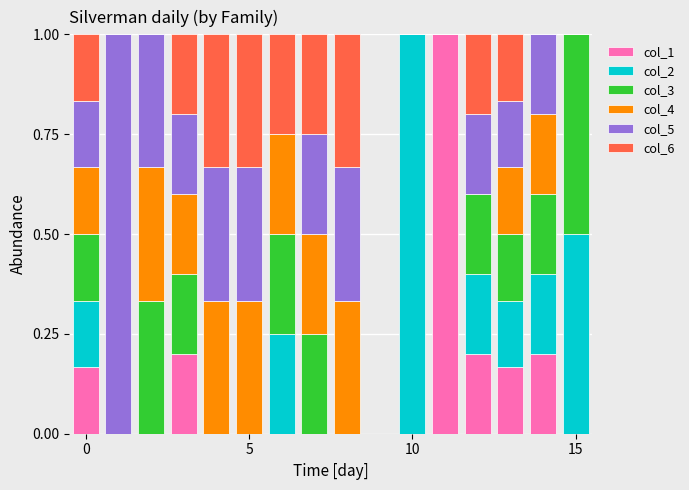

What is the maximum value for col_1?

1.0